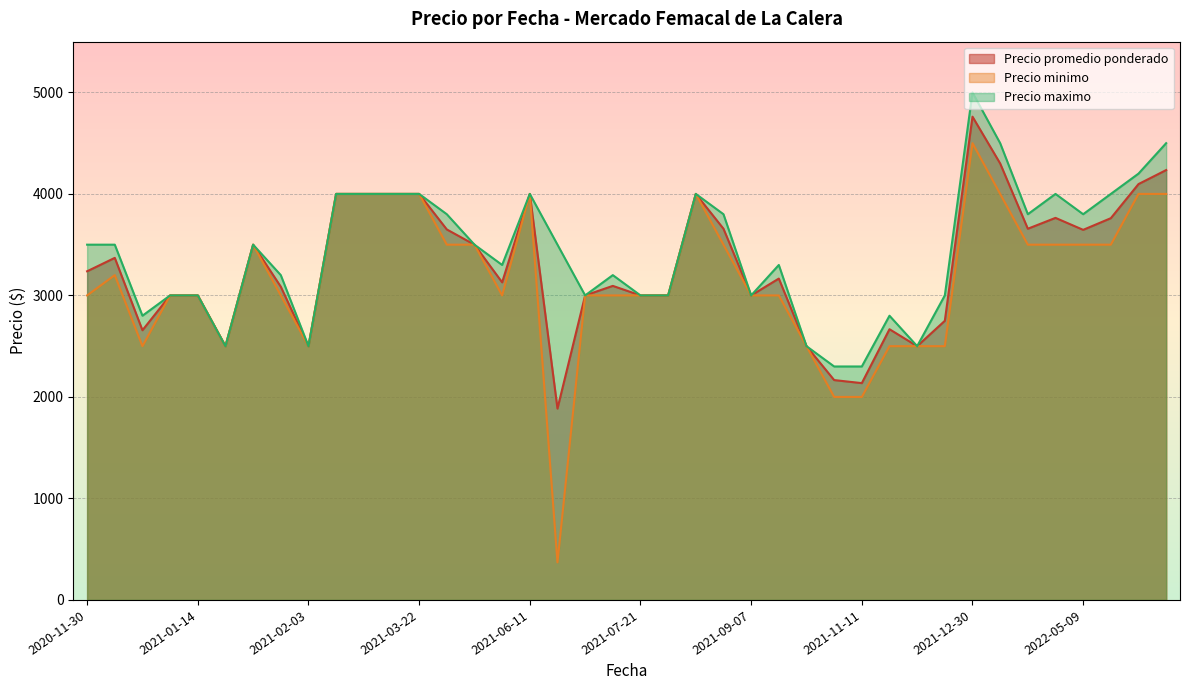

Is it true that Precio maximo equals 5597 at 2021-04-27?

False